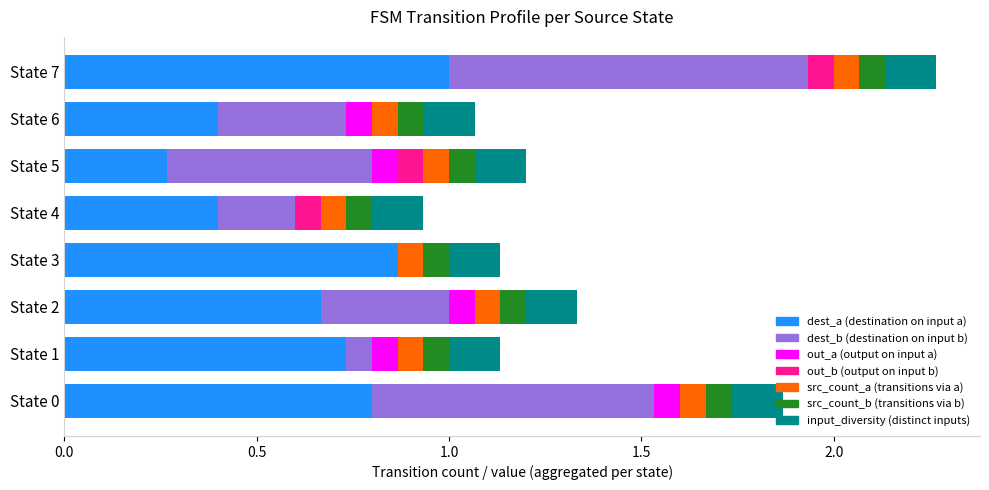

At which category is the sum across all series the highest?

State 7